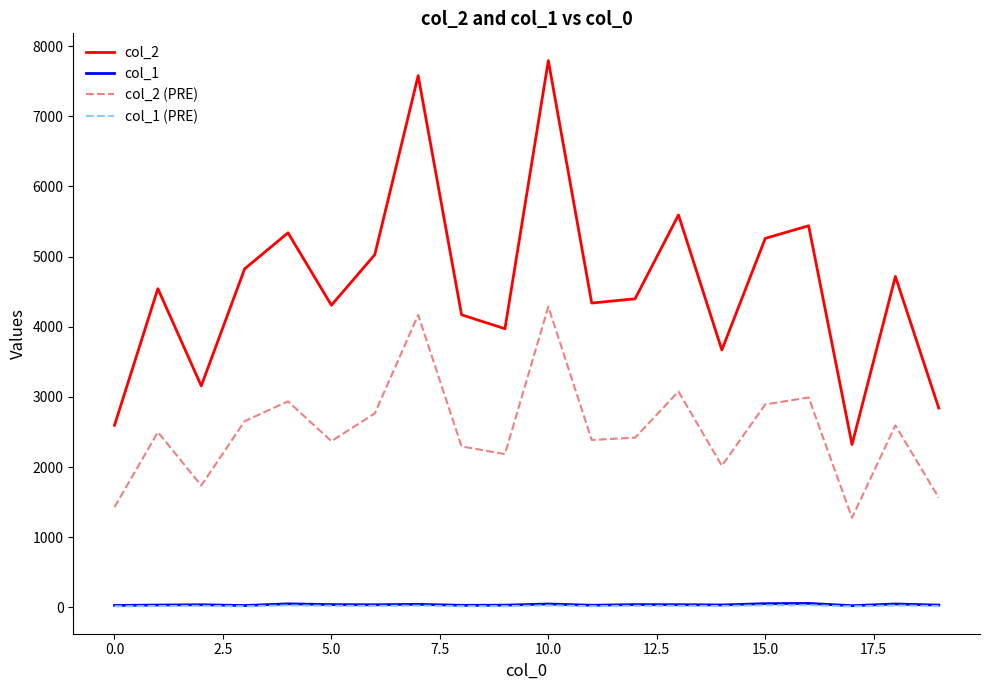

Which series has the widest spread of values?

col_2